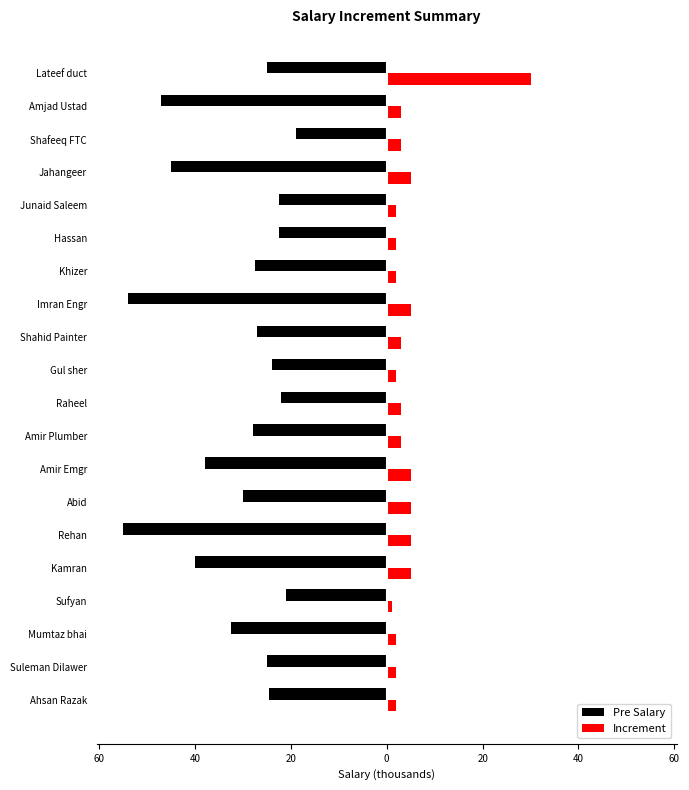

What are all the series names shown in the legend?

Pre Salary, Increment